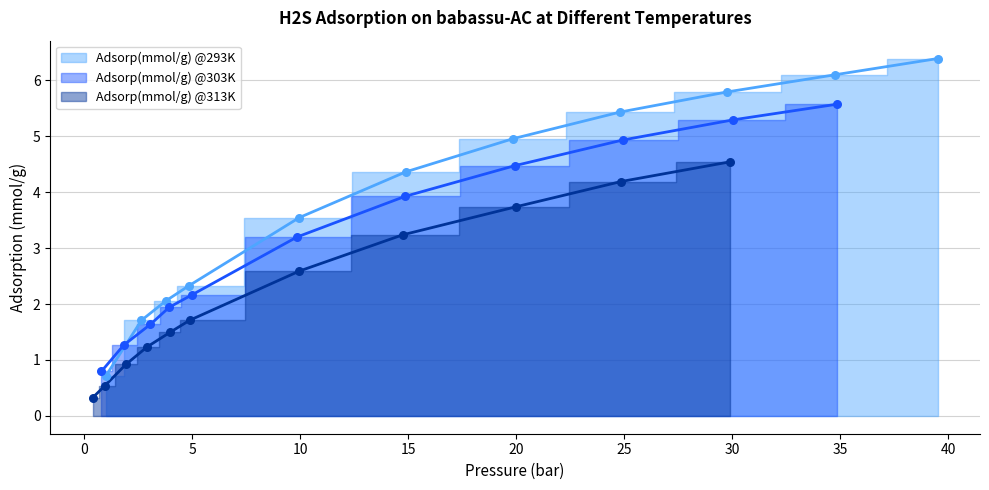

At how many categories does at least one series exceed 1?

10